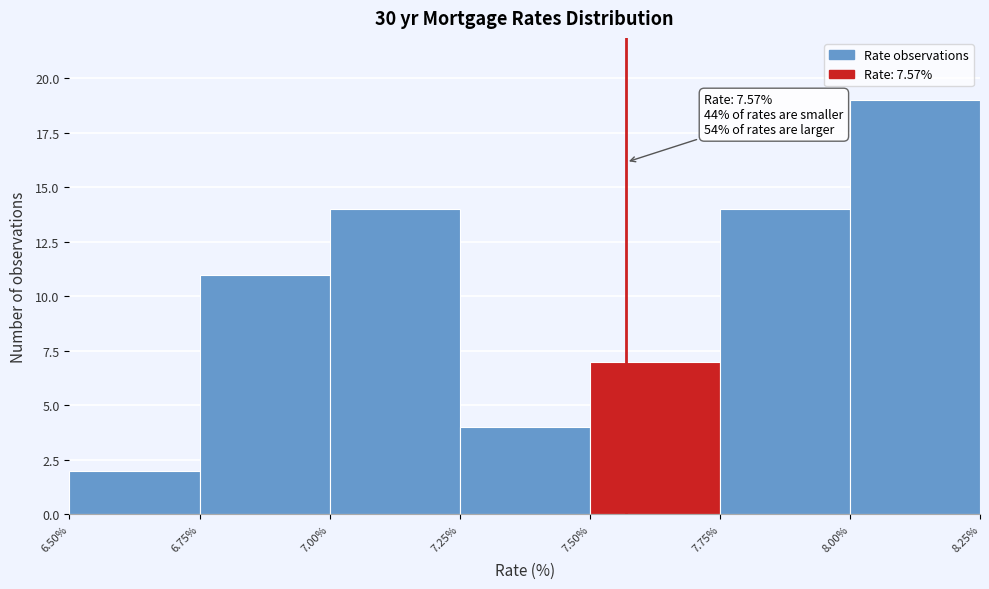

Which range on the x-axis has the tallest bar?

8.00% to 8.25%